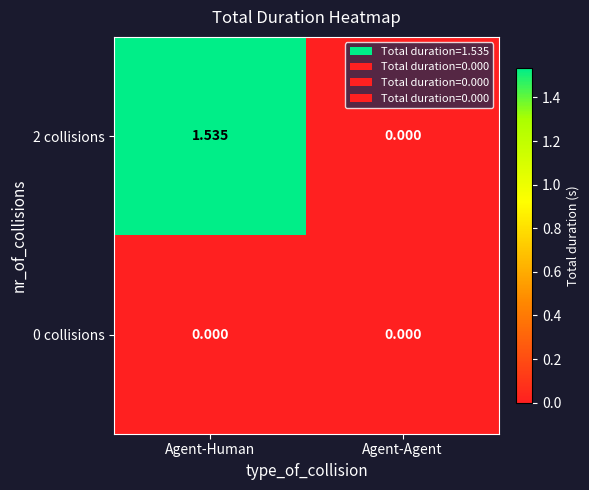

At which category does the chart reach its peak across all series?

Agent-Human